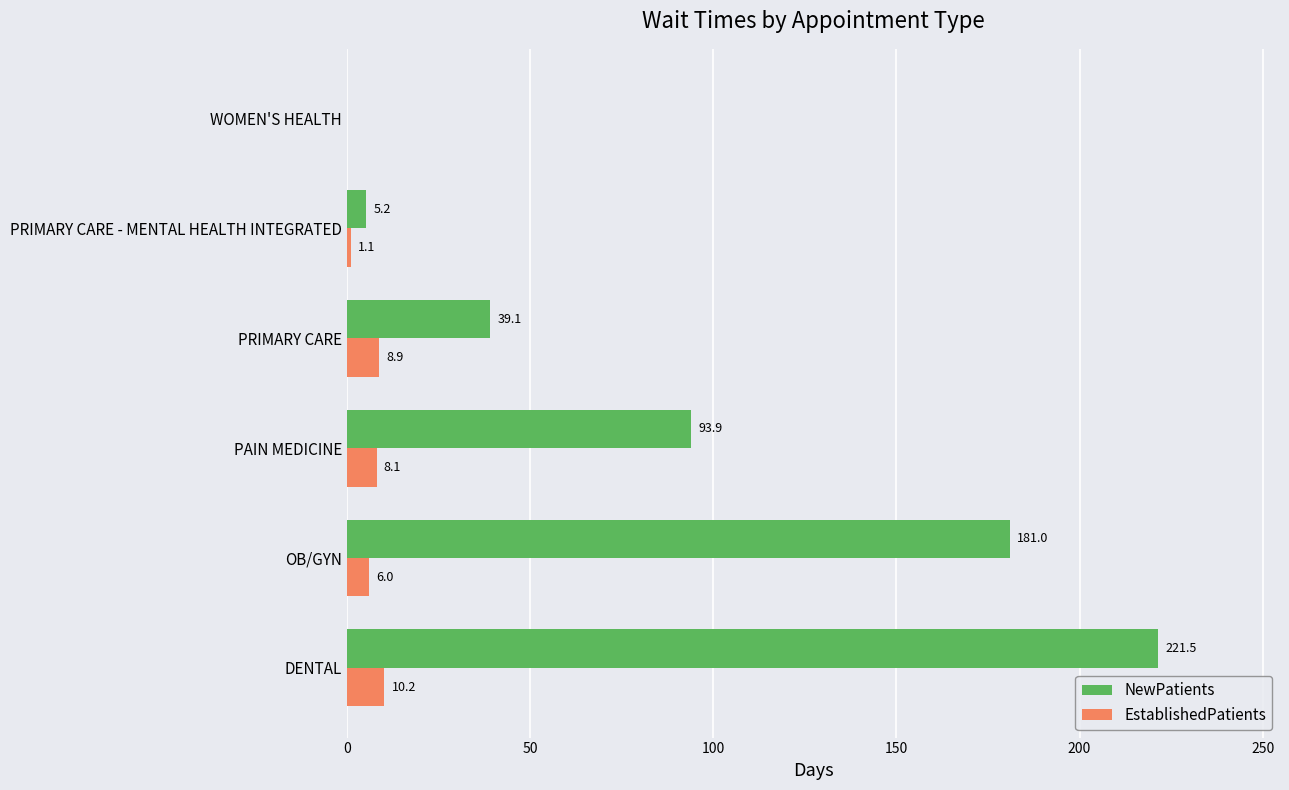

True or false: EstablishedPatients has a value of 10.2 at DENTAL.

True